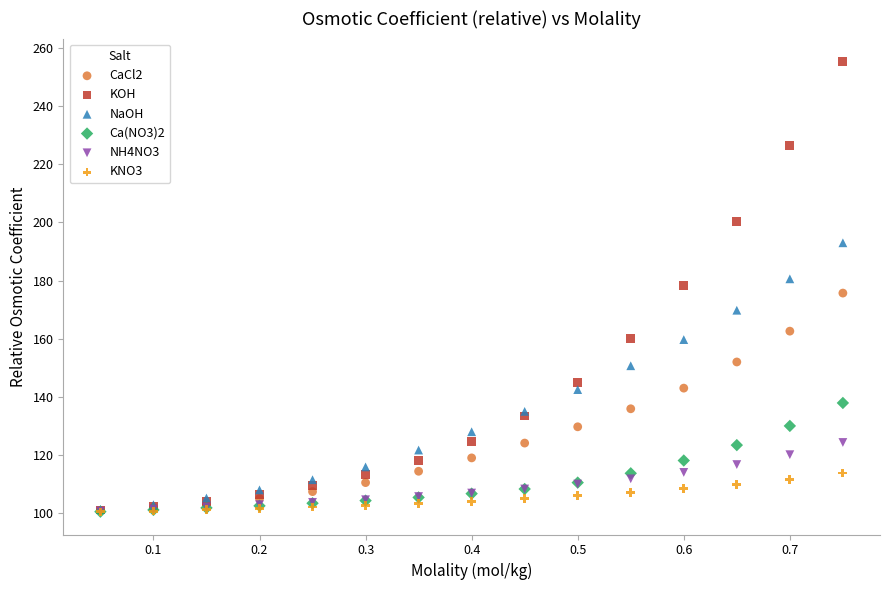

What are all the series names shown in the legend?

CaCl2, KOH, NaOH, Ca(NO3)2, NH4NO3, KNO3